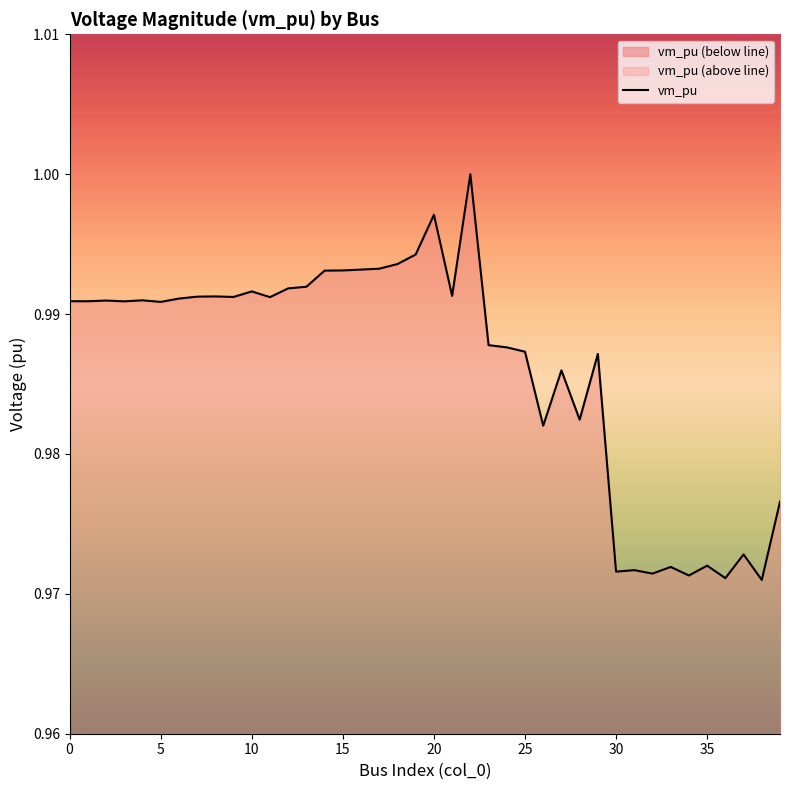

What value does the data have at 32?

1.0